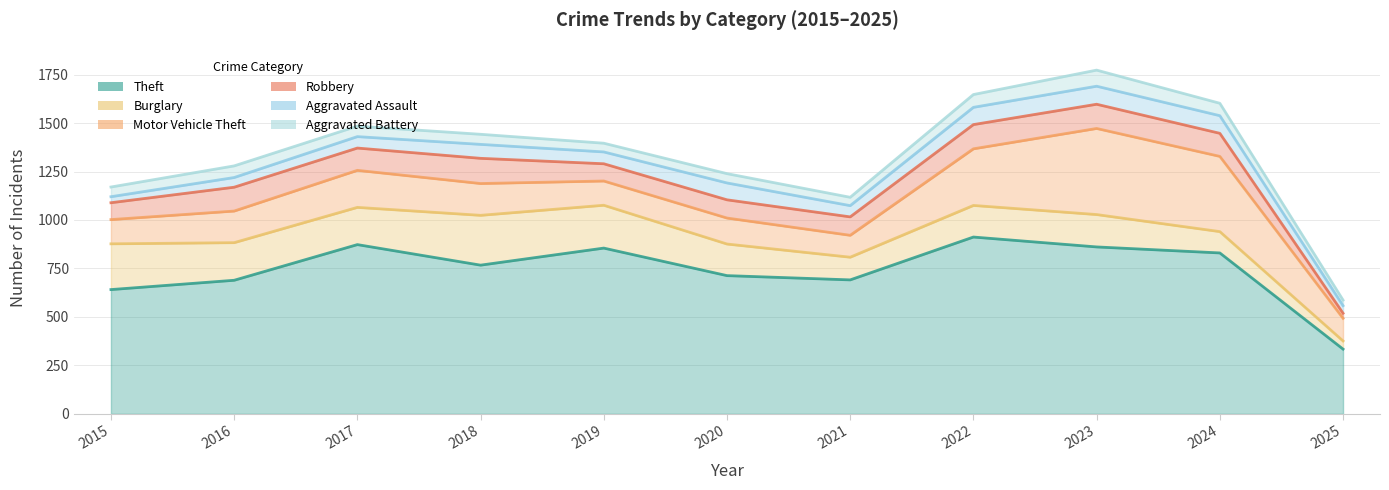

Reading left to right, list all the values displayed in this chart.

Theft: 641	689	873	767	855	713	691	912	861	830	334
Burglary: 236	194	192	257	221	163	117	163	167	110	42
Motor Vehicle Theft: 125	163	191	164	125	134	113	292	444	388	117
Robbery: 87	123	115	130	89	94	95	125	125	119	26
Aggravated Assault: 31	50	59	72	61	87	58	89	93	91	39
Aggravated Battery: 50	60	54	52	45	48	43	66	83	64	29